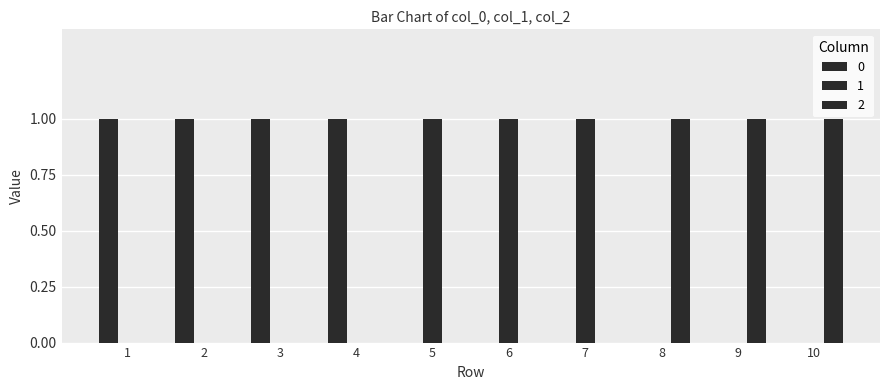

Are the bars grouped side by side (vs. stacked)?

Yes